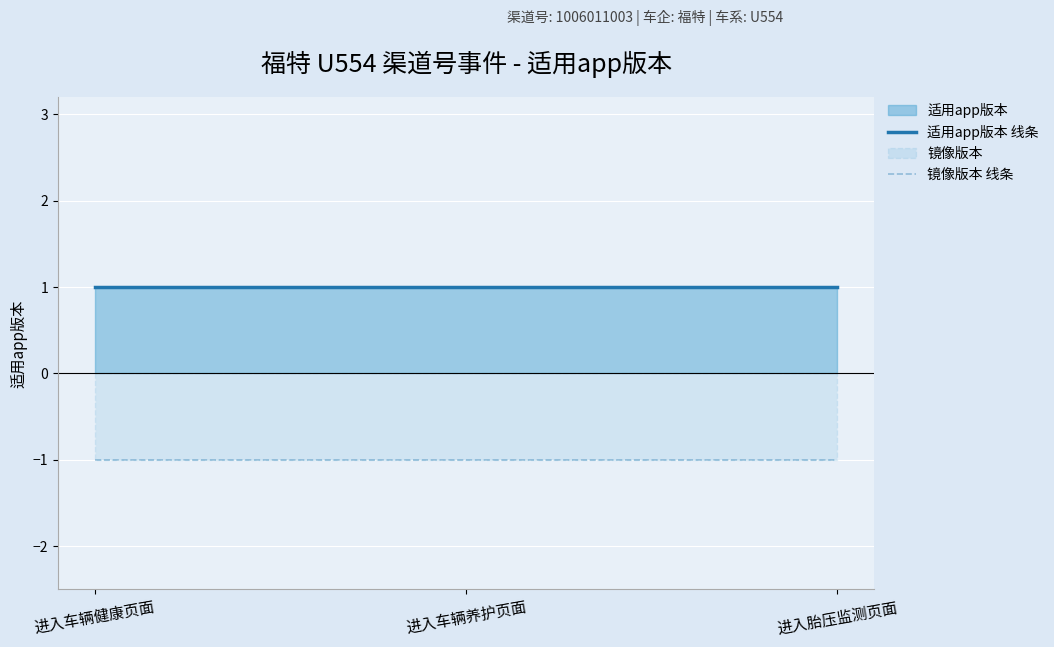

What is the difference between the highest and lowest values at 进入车辆养护页面?

2